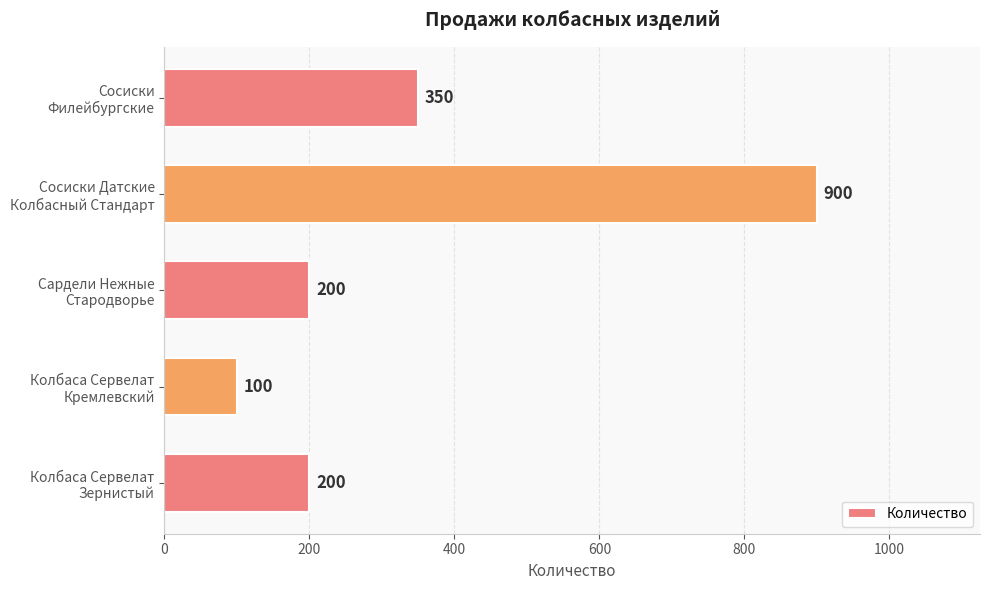

What is the sum of all values?

1750